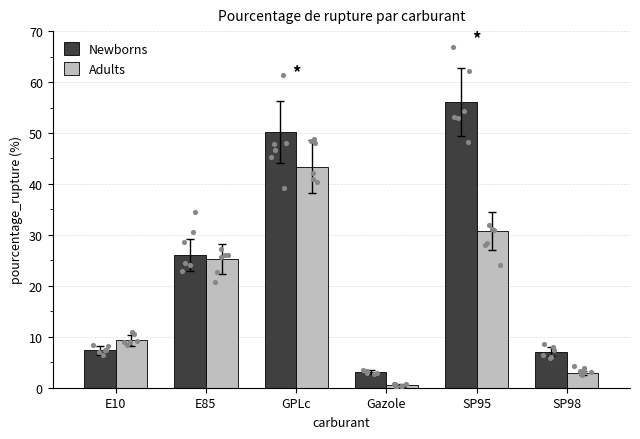

What is the total value across all series at SP95?

86.9